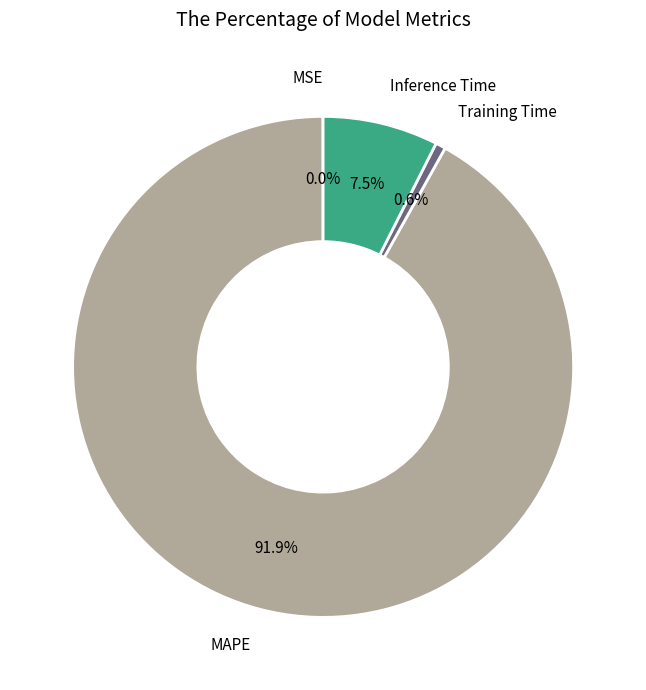

Which slice is the largest?

MAPE